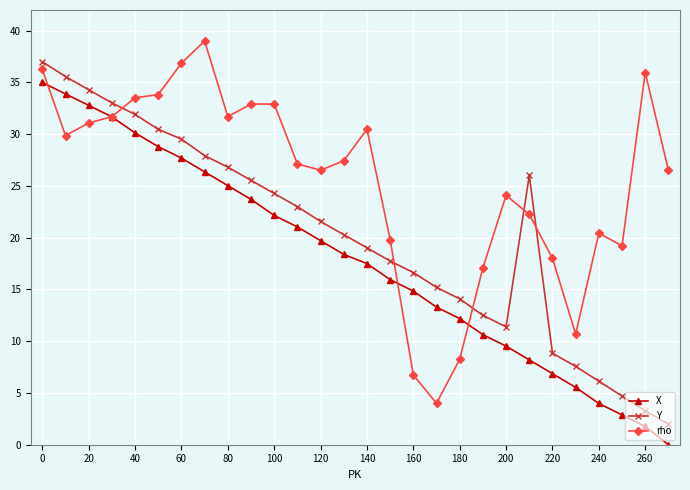

What is the minimum value for rho?

4.0